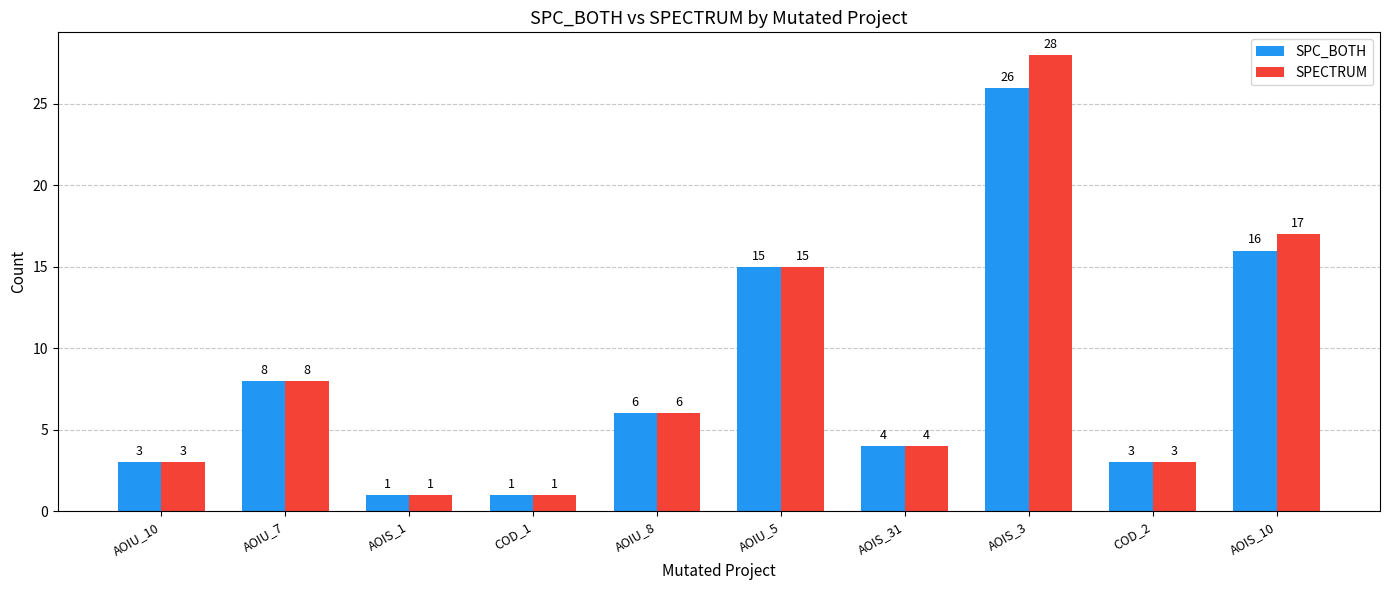

How many data points does each series have?

10